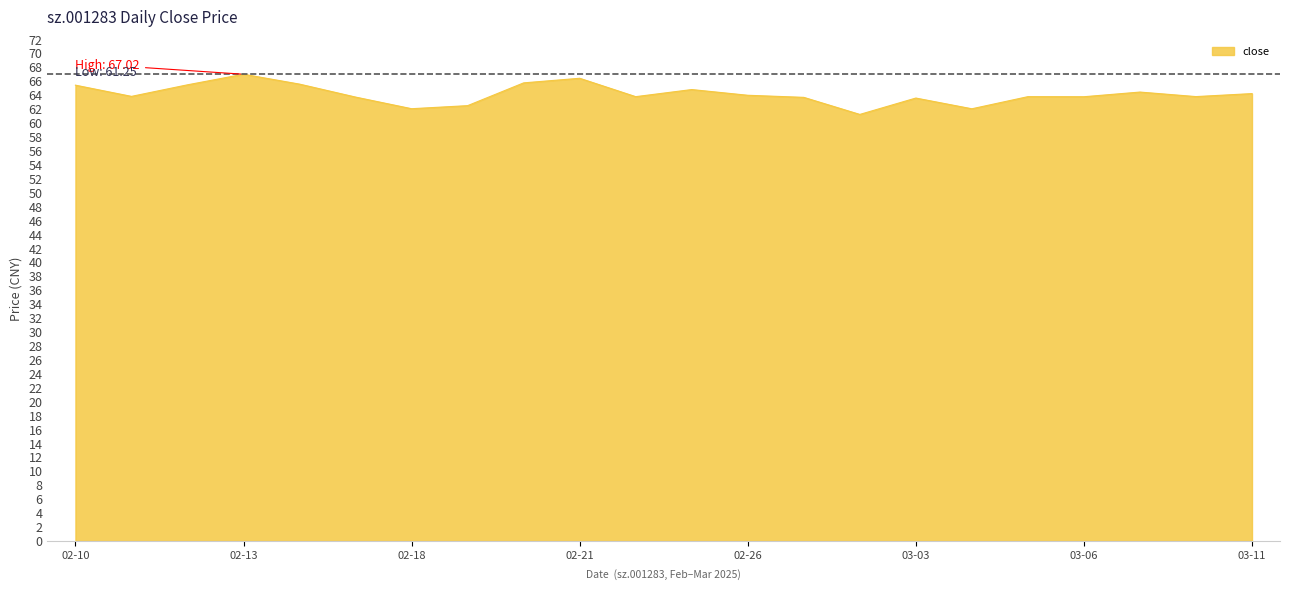

What is the maximum value shown in the chart?

67.0